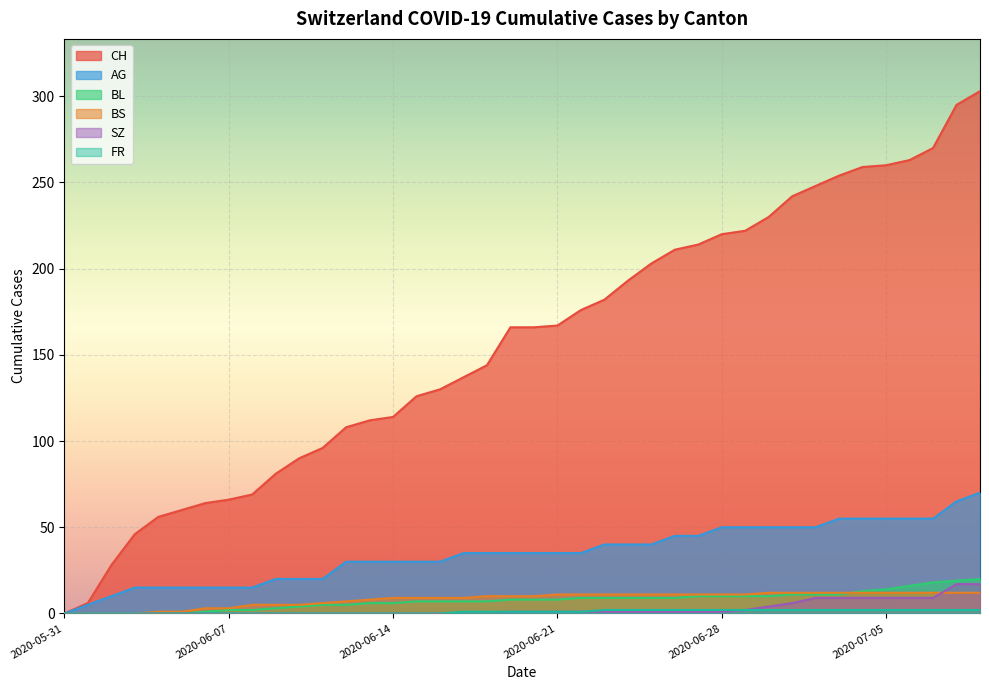

What is the difference between the second highest and minimum values in the BS series?

12